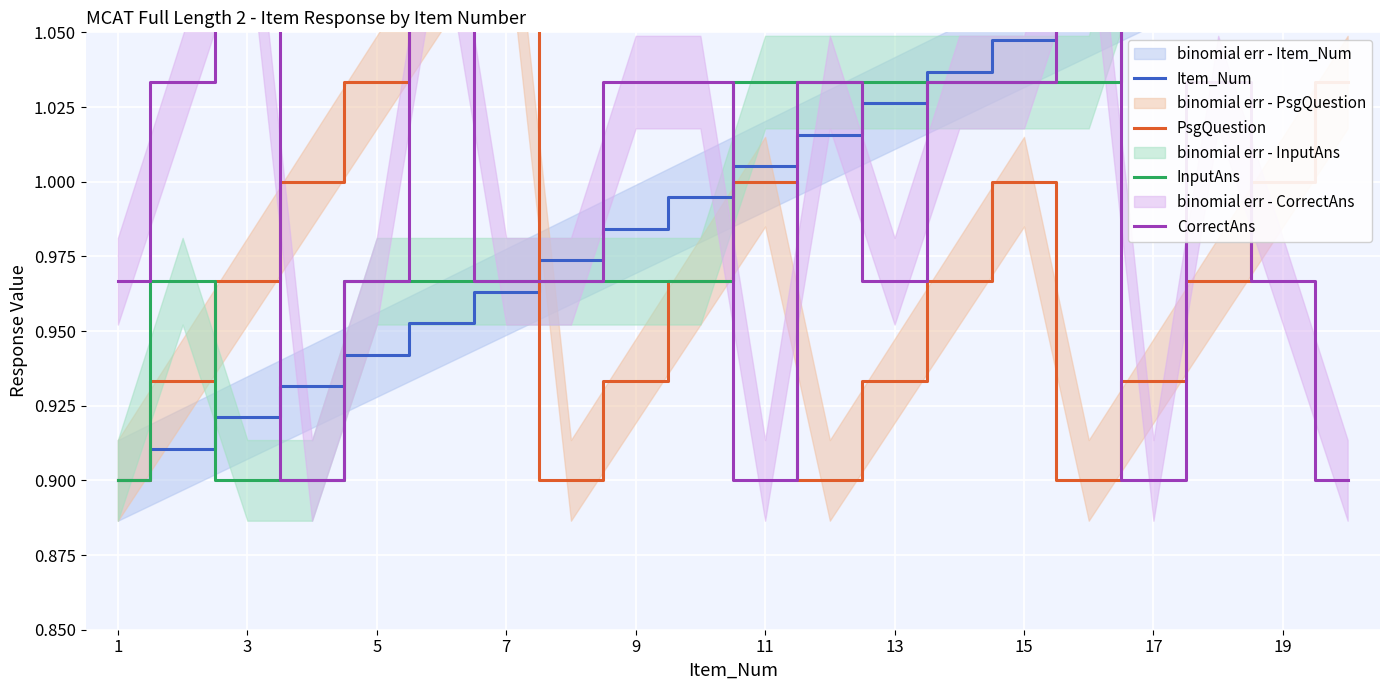

How many lines are shown in the chart?

4